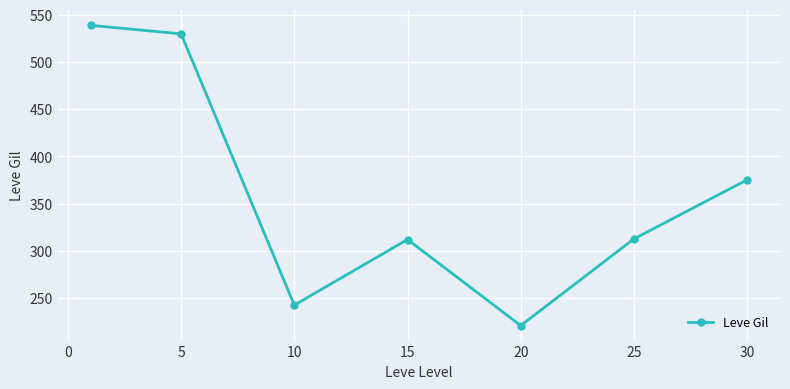

What is the value of the 6th point from the left?

312.7